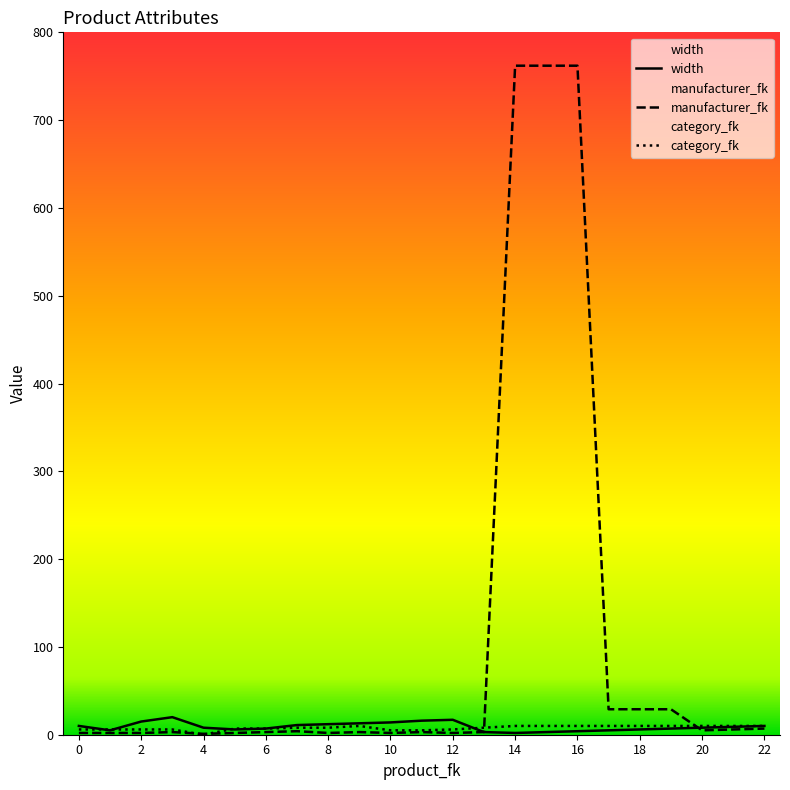

Rank the series by their maximum value, from highest to lowest.

manufacturer_fk, width, category_fk